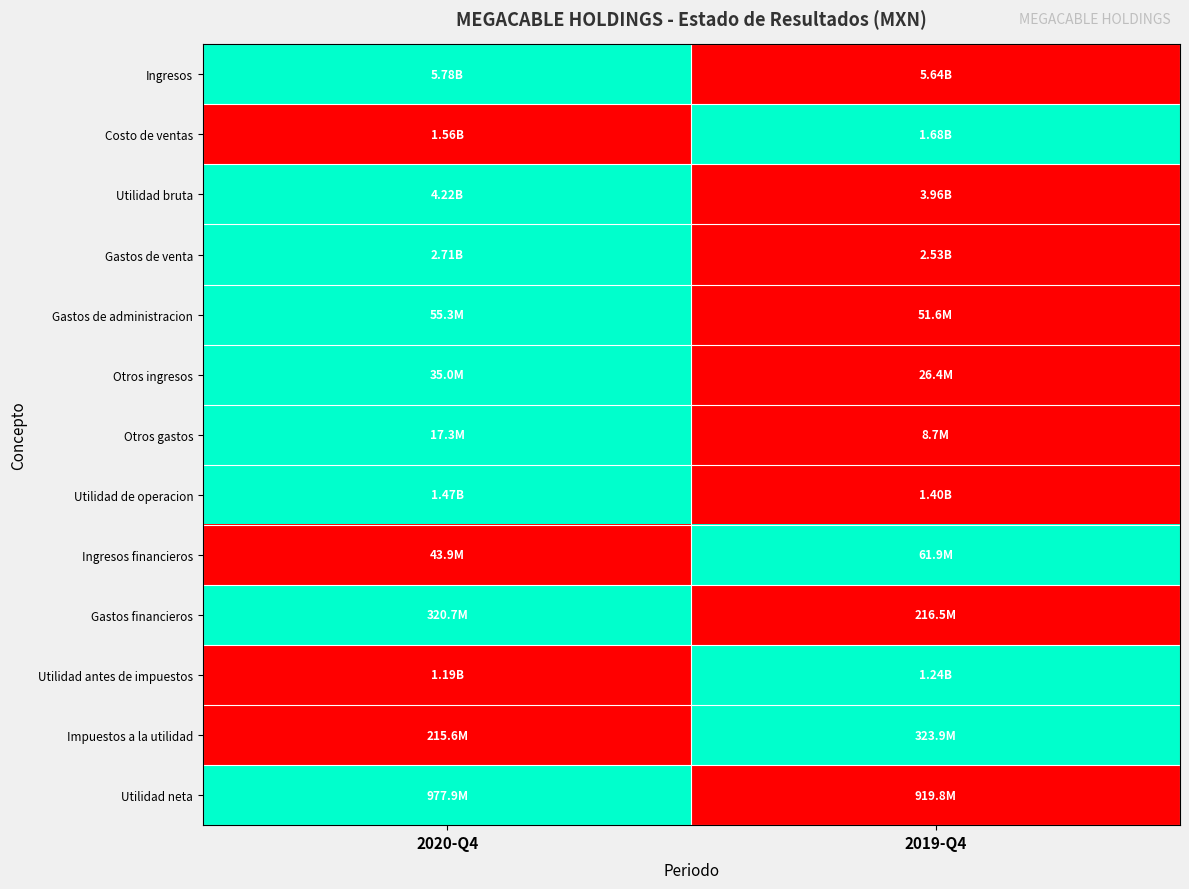

At which category is the sum across all series the highest?

2020-Q4